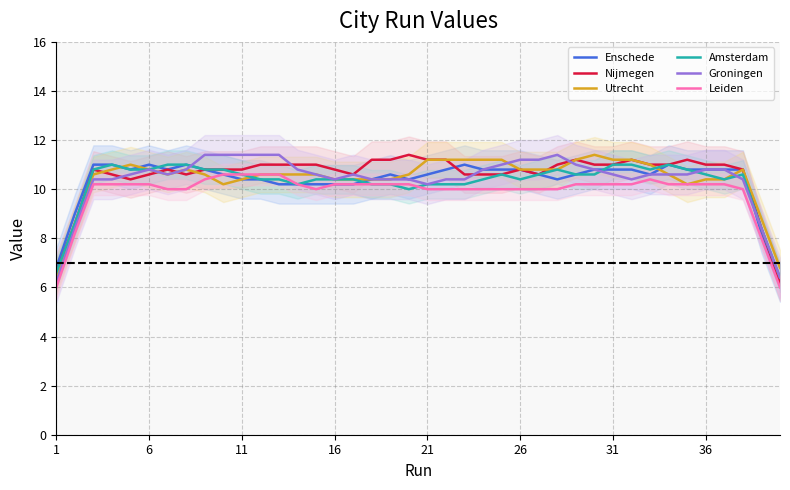

What is the highest value of the Nijmegen series?

11.4